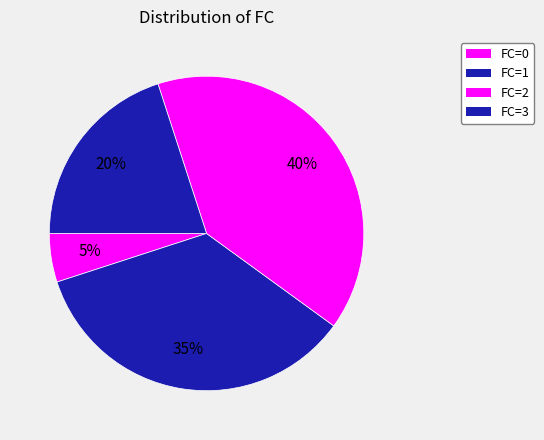

Do FC=2 and FC=1 together represent more than half of the pie?

Yes